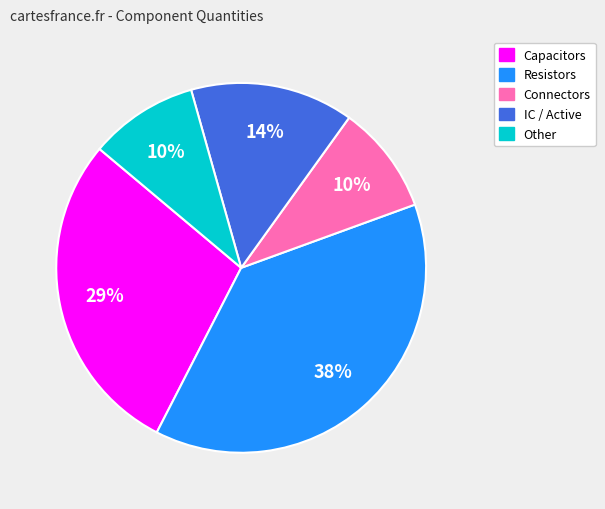

To the nearest percent, what is the average slice percentage?

20%